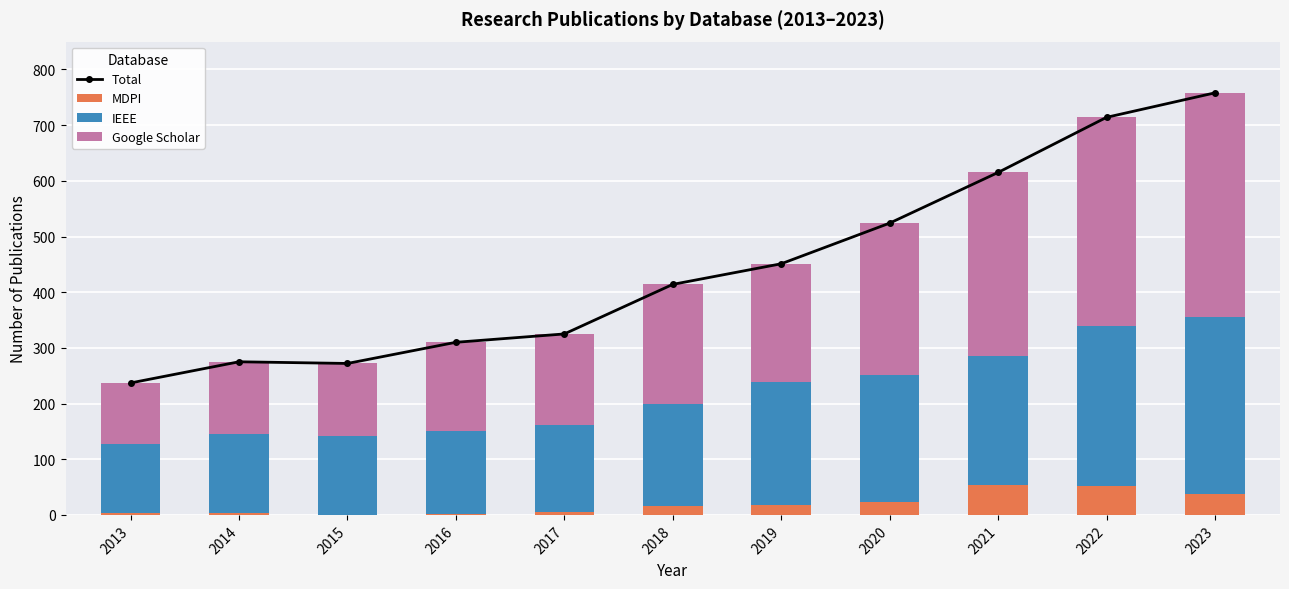

List the series in order of their peak value, lowest first.

MDPI, IEEE, Google Scholar, Total